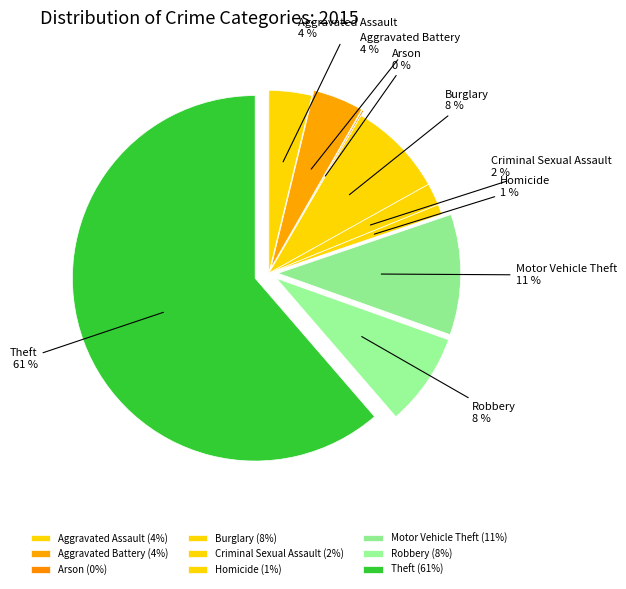

Which has a higher value, Theft or Aggravated Battery?

Theft